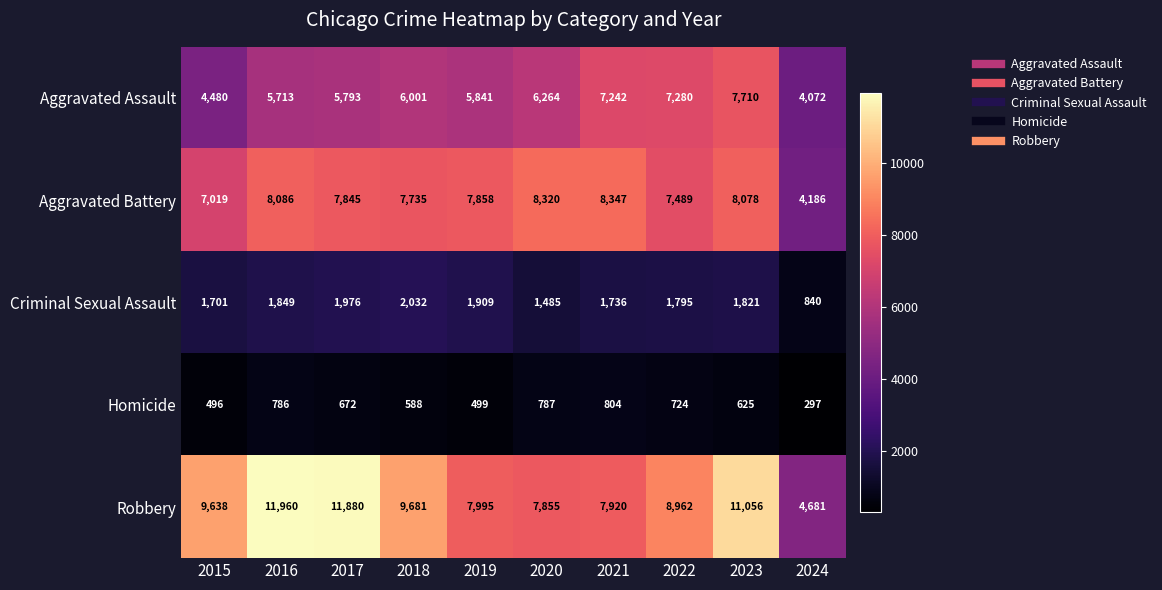

Which series has the largest total across all categories?

Robbery